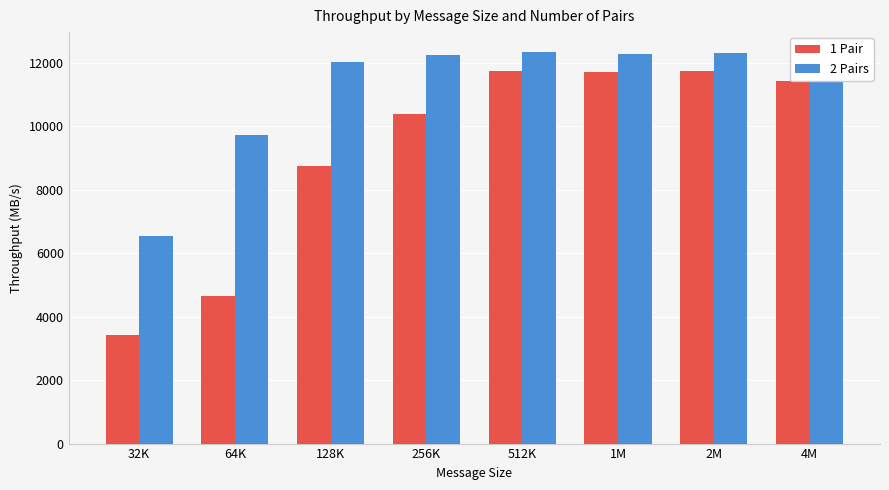

Is the value of 1 Pair at 32K greater than the value of 2 Pairs at 512K?

No